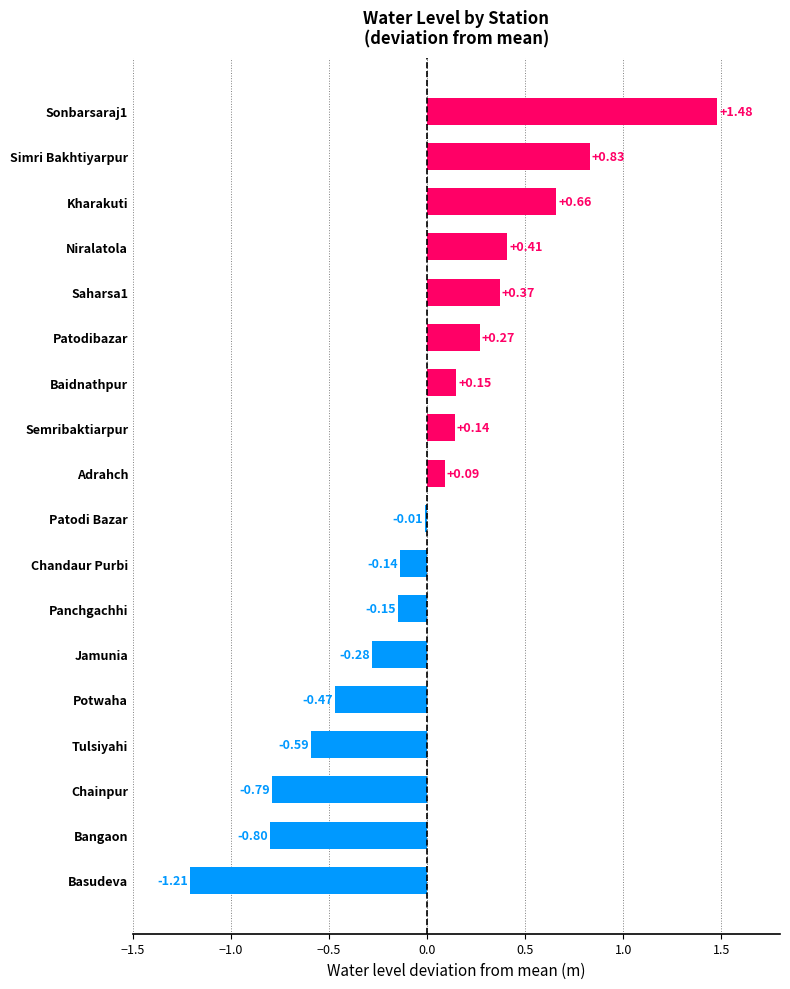

What is the difference between the values at Chandaur Purbi and Saharsa1?

0.5